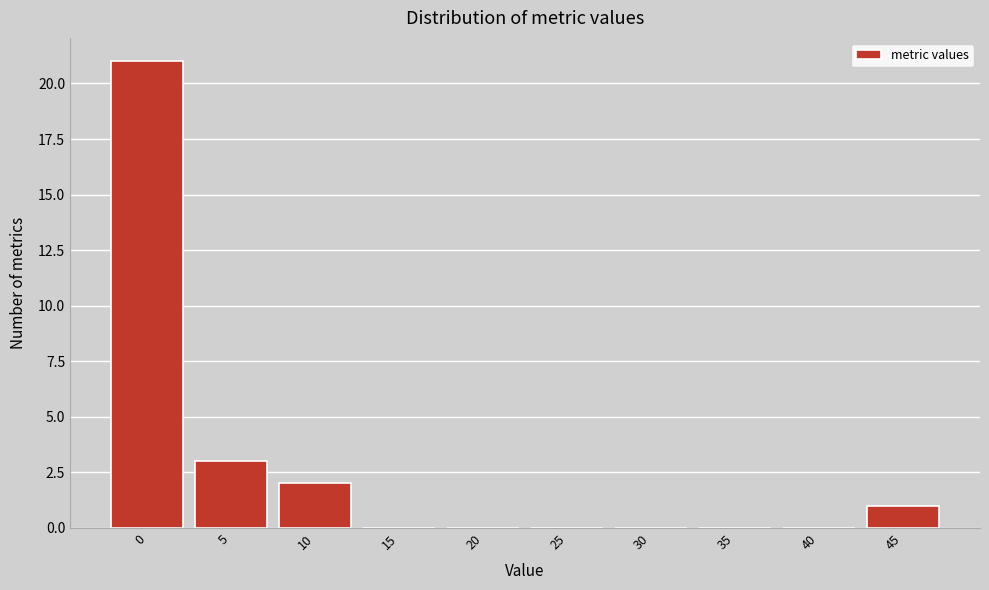

Reading left to right, extract all data points from this chart.

0=21	5=3	10=2	15=0	20=0	25=0	30=0	35=0	40=0	45=1